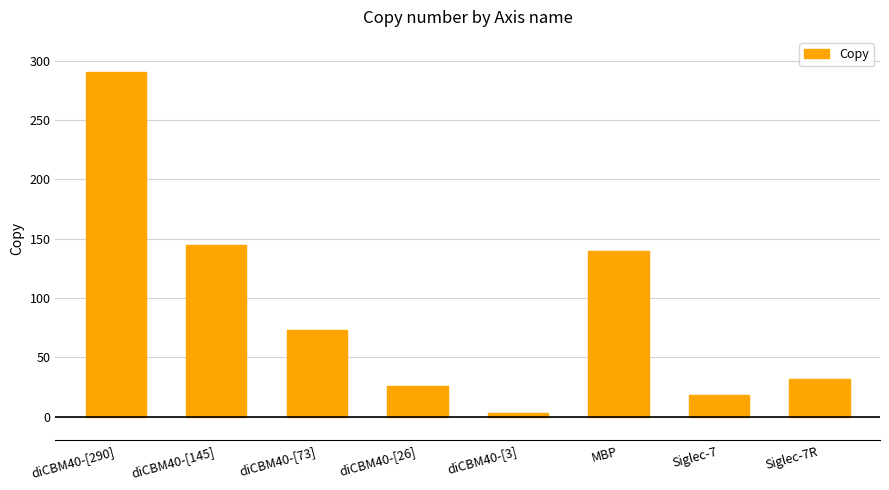

Reading left to right, extract all data points from this chart.

290	145	73	26	3	140	18	32